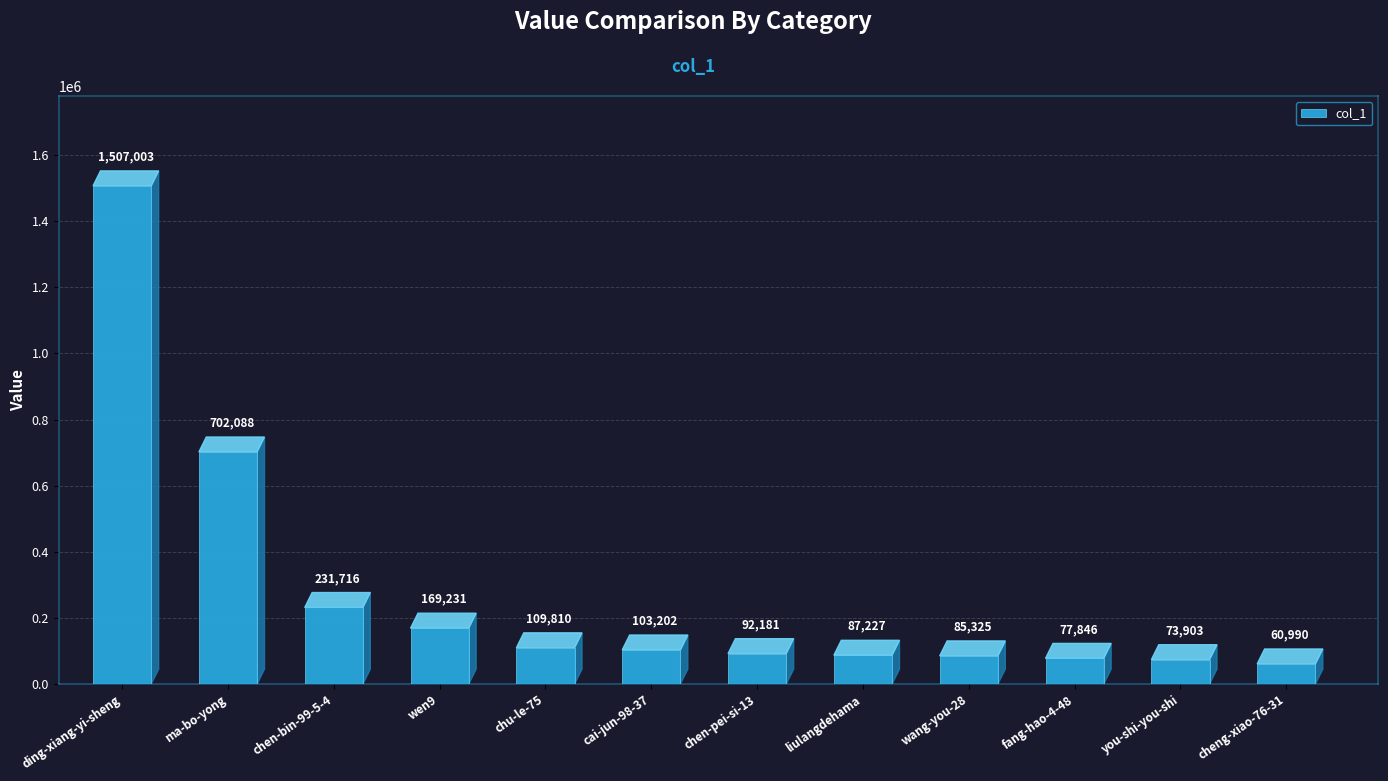

How many distinct data groups are displayed?

1